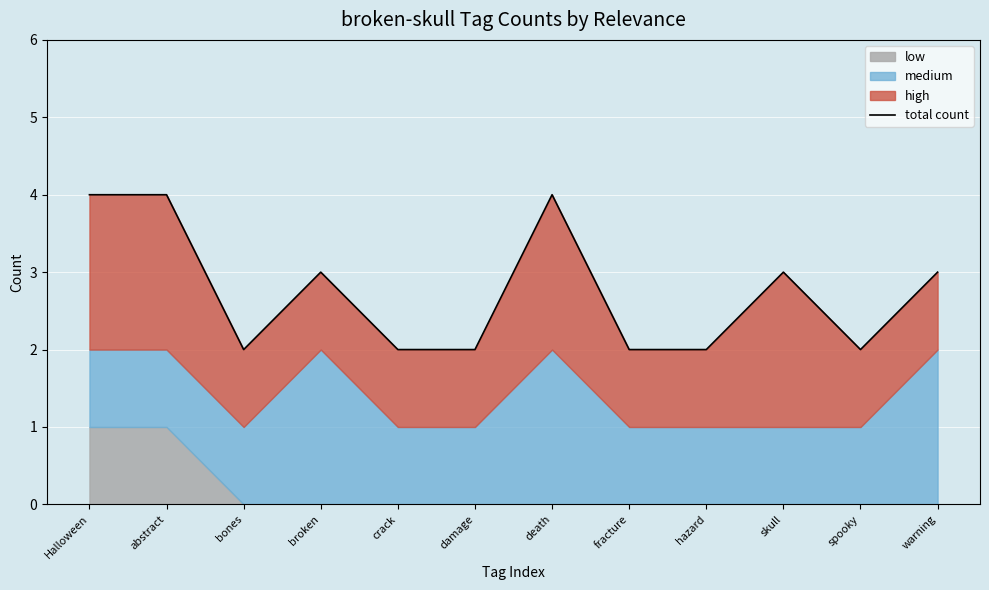

At which category does the data reach its first local peak?

broken